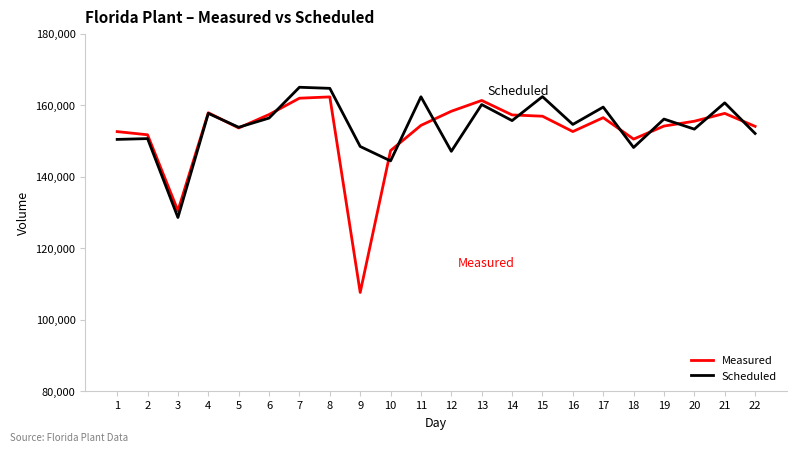

Which series has the widest spread of values?

Measured